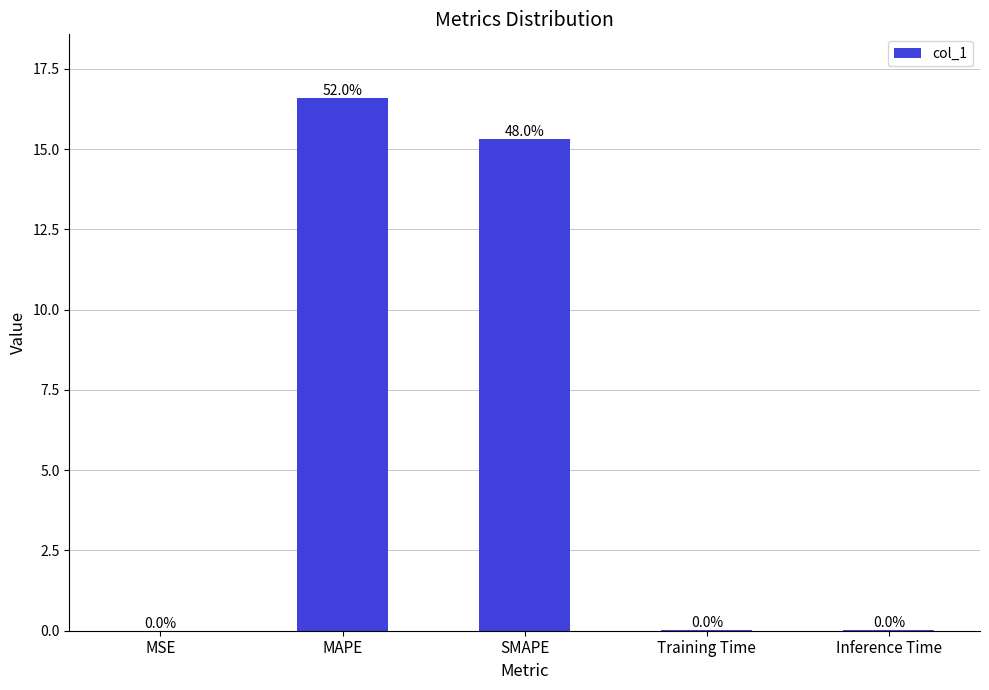

The chart shows a value of 15.3 at SMAPE. True or false?

True